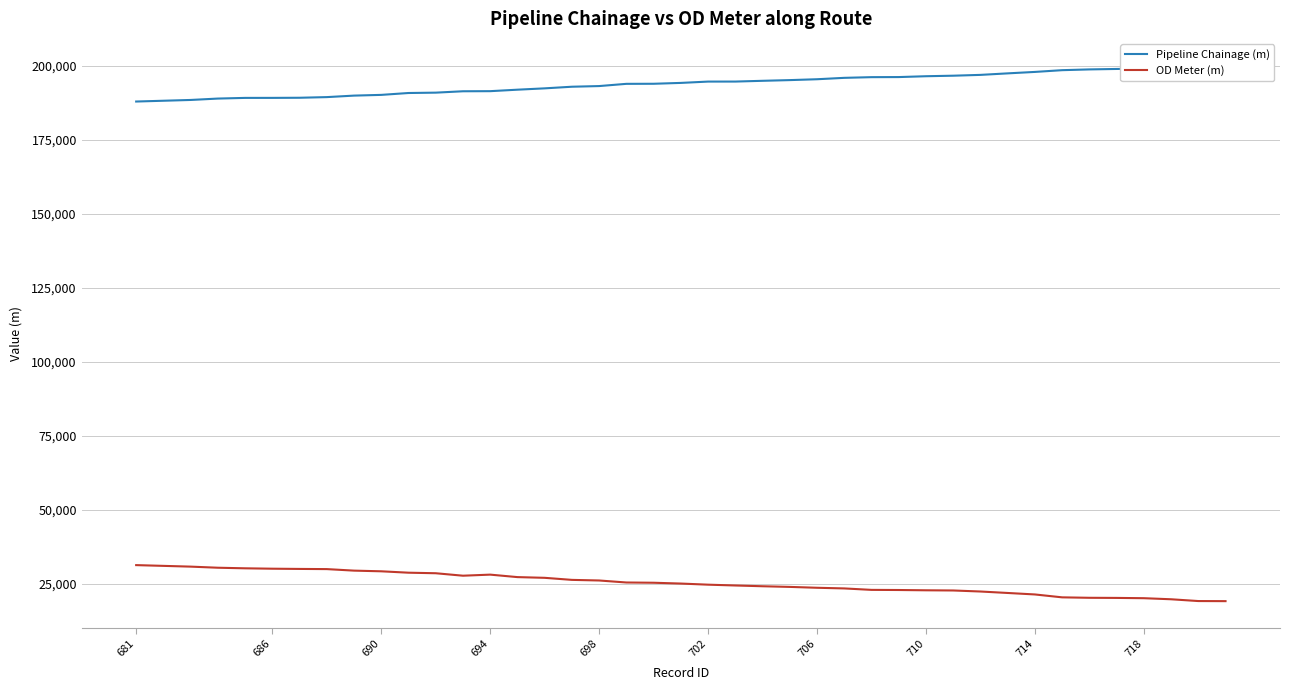

What is the minimum value for OD Meter (m)?

19238